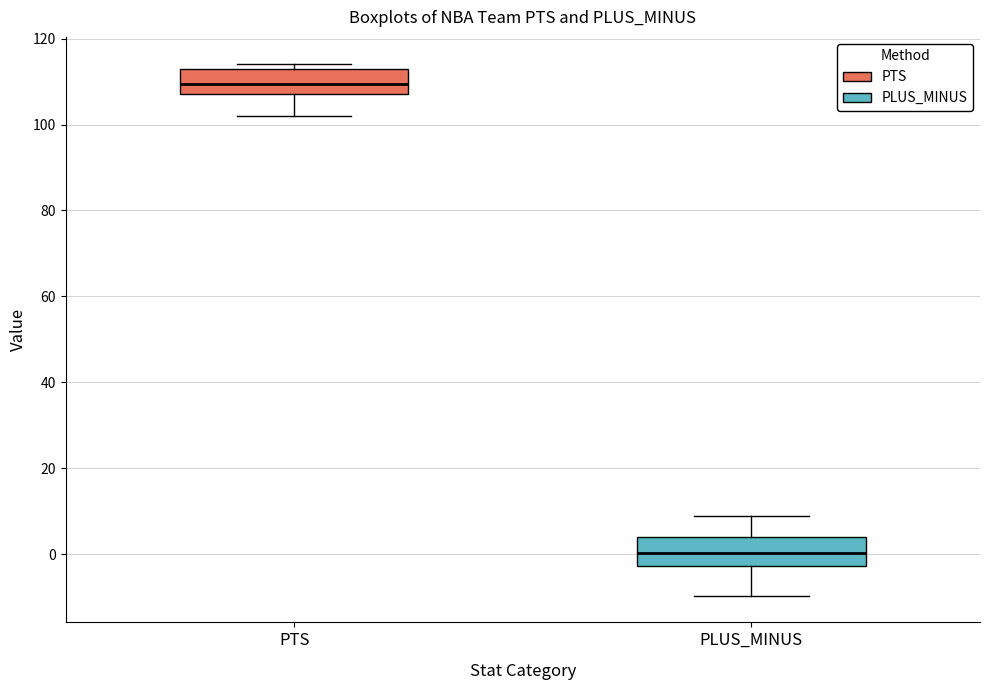

Where is the lower edge of the box for PLUS_MINUS on the y-axis? The values are not printed on the chart, so give them approximately, as read against the axis.

-2